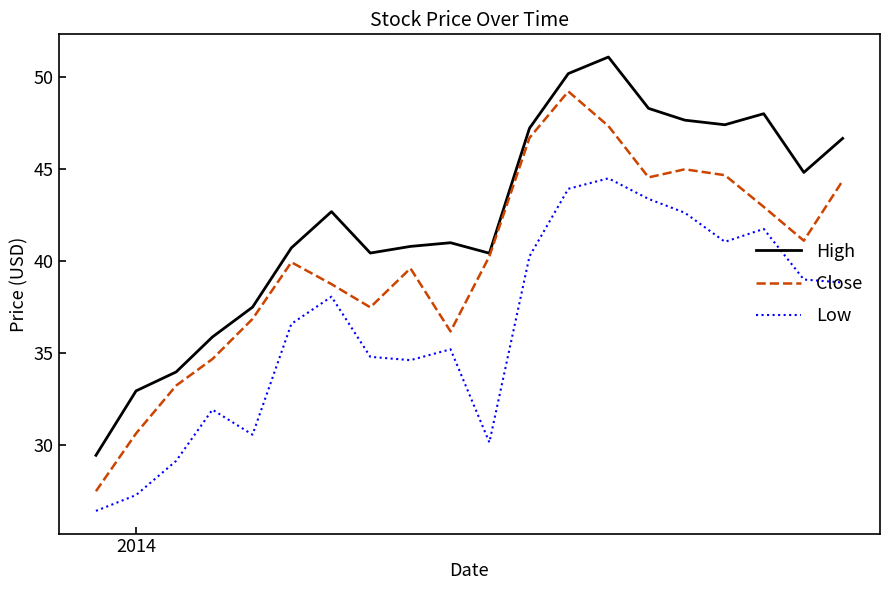

What is the greatest value displayed?

51.1